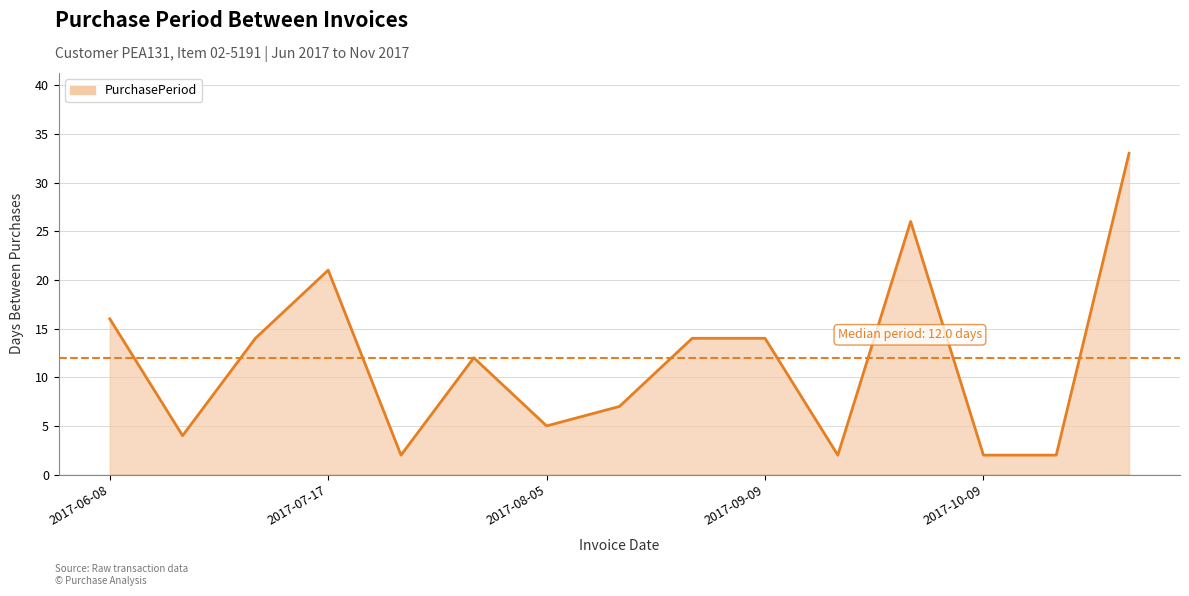

Read the value at 2017-10-07.

26